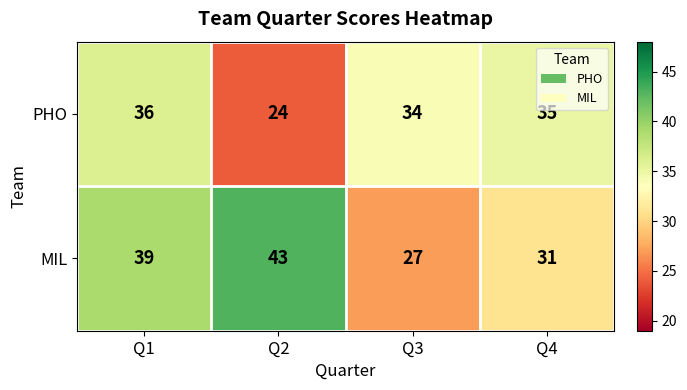

What is the minimum value shown in the chart?

24